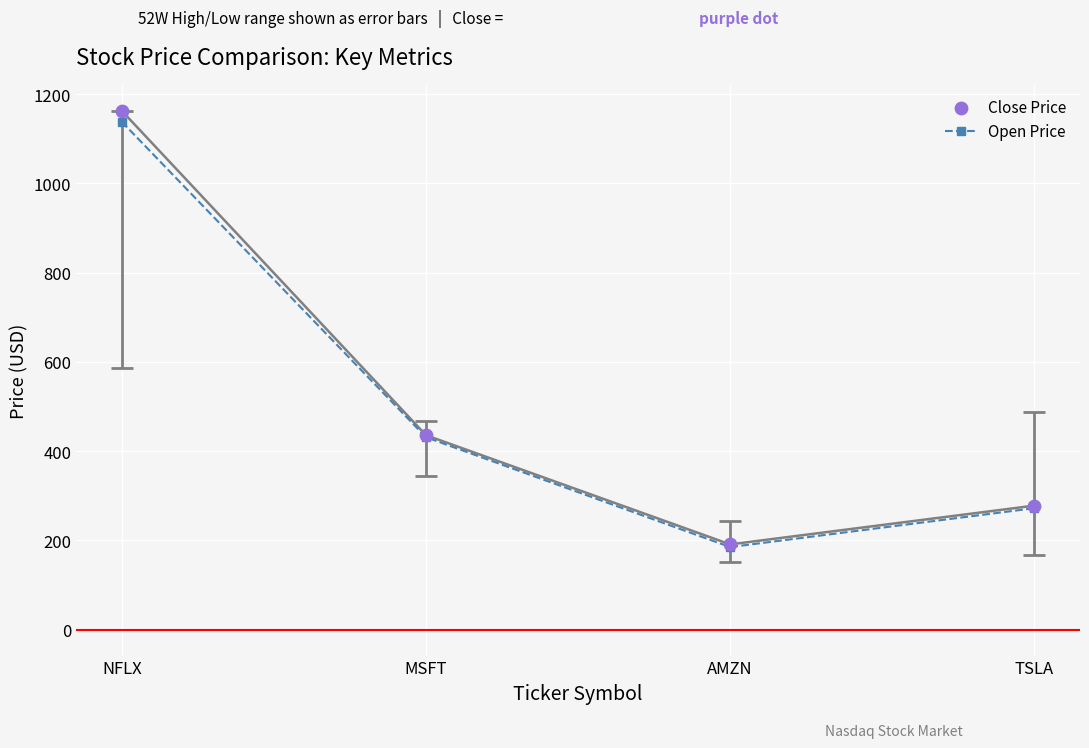

At how many categories does at least one series exceed 498?

1